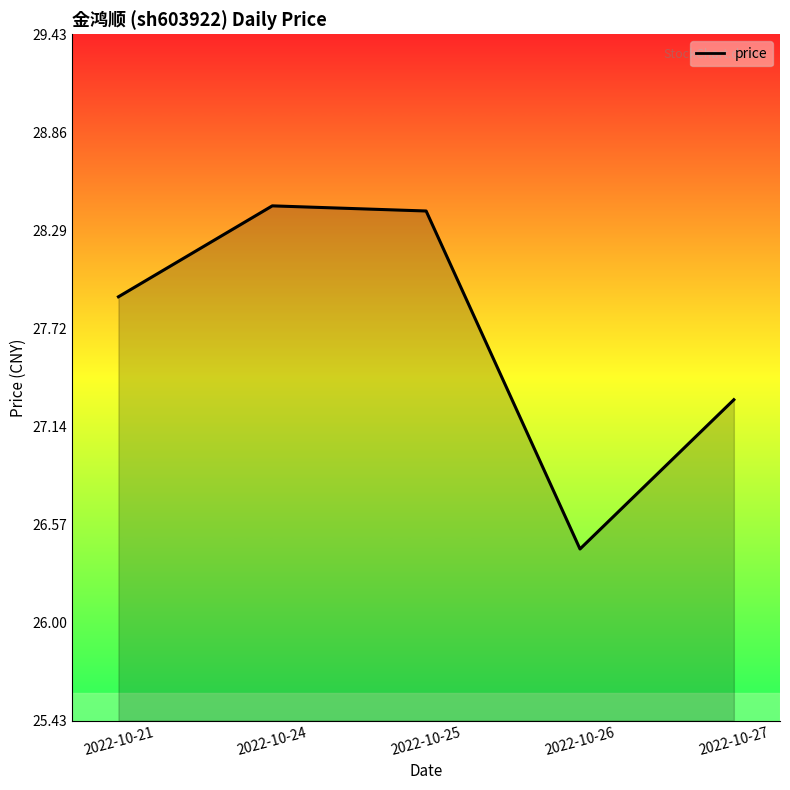

How many interior local peaks (higher than both neighbors) does the data have?

1